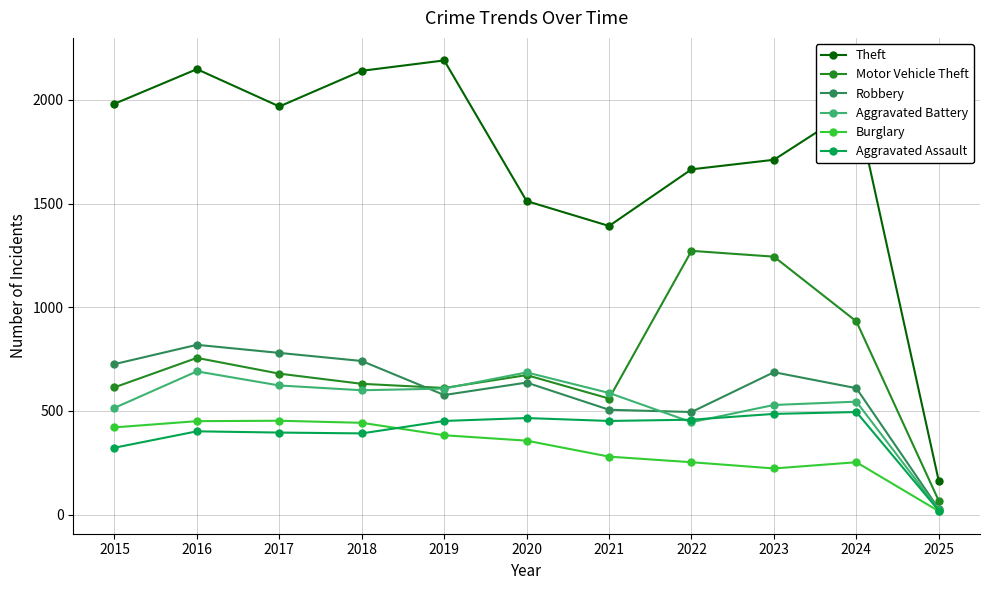

At 2016, list the series in order from smallest to largest.

Aggravated Assault, Burglary, Aggravated Battery, Motor Vehicle Theft, Robbery, Theft